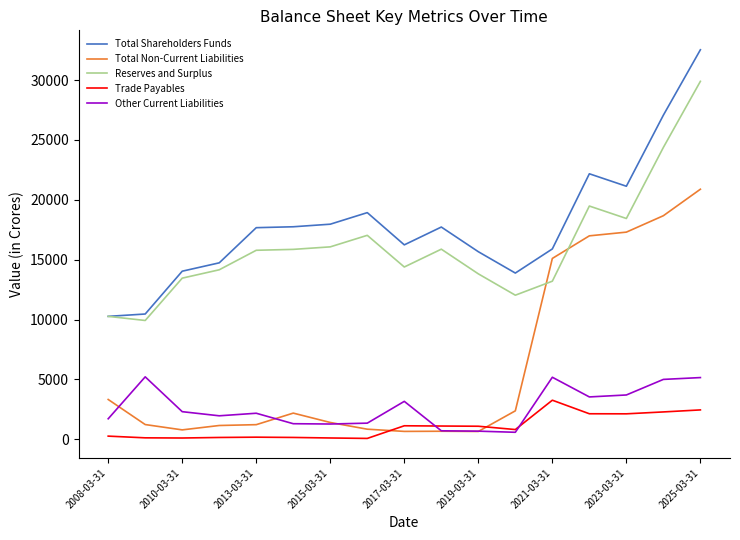

True or false: Reserves and Surplus and Trade Payables cross at least once.

False